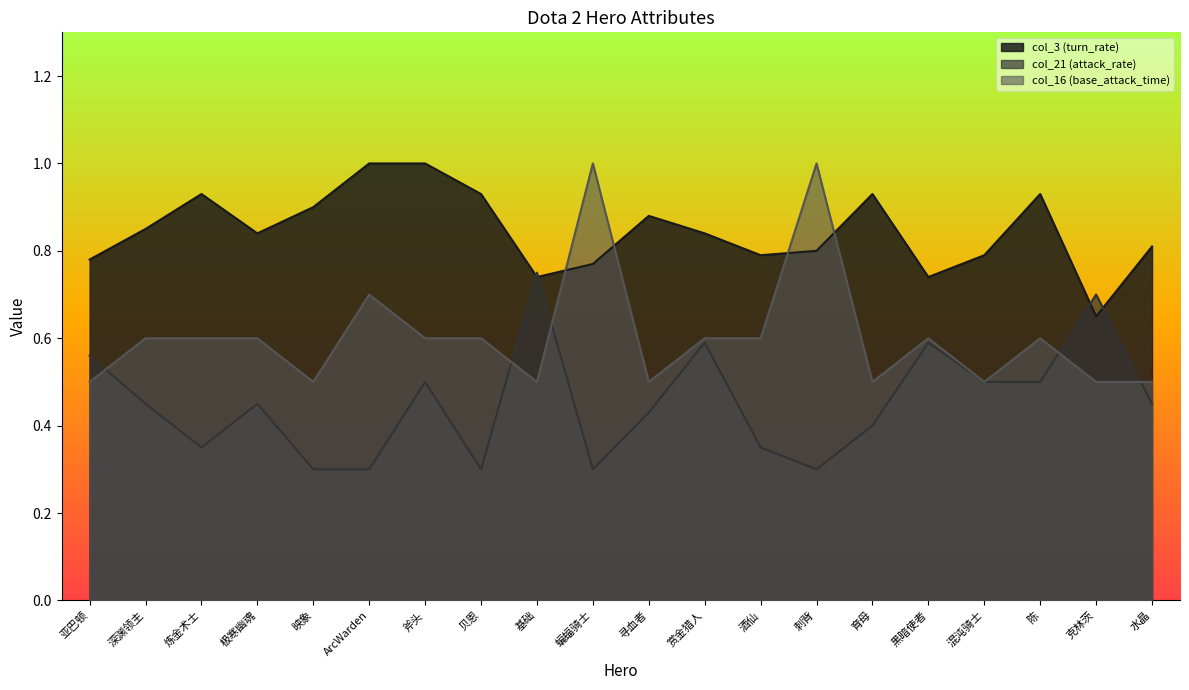

Which category has the highest value in the col_16 (base_attack_time) series?

蝙蝠骑士